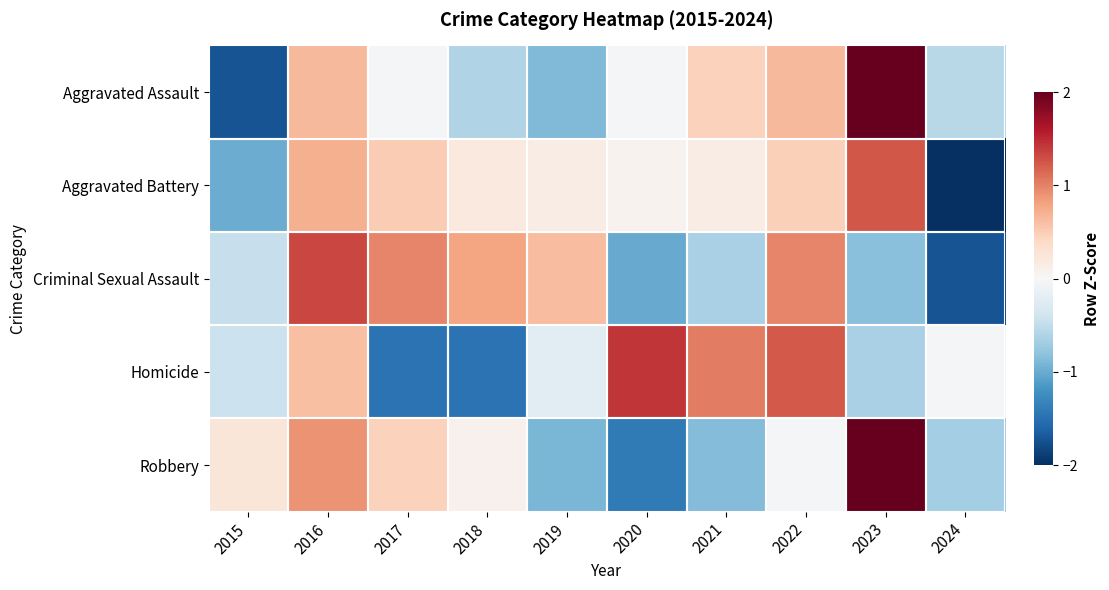

Reading right to left, what are all the values shown in this chart?

Aggravated Assault: 2024=-0.6	2023=2.1	2022=0.7	2021=0.5	2020=-0.0	2019=-0.9	2018=-0.6	2017=-0.0	2016=0.7	2015=-1.7
Aggravated Battery: 2024=-2.5	2023=1.2	2022=0.5	2021=0.2	2020=0.1	2019=0.2	2018=0.2	2017=0.5	2016=0.7	2015=-1.0
Criminal Sexual Assault: 2024=-1.7	2023=-0.8	2022=1.0	2021=-0.6	2020=-1.0	2019=0.6	2018=0.8	2017=1.0	2016=1.3	2015=-0.5
Homicide: 2024=-0.0	2023=-0.6	2022=1.2	2021=1.0	2020=1.4	2019=-0.2	2018=-1.5	2017=-1.5	2016=0.6	2015=-0.4
Robbery: 2024=-0.7	2023=2.2	2022=-0.0	2021=-0.9	2020=-1.4	2019=-0.9	2018=0.1	2017=0.5	2016=0.9	2015=0.2